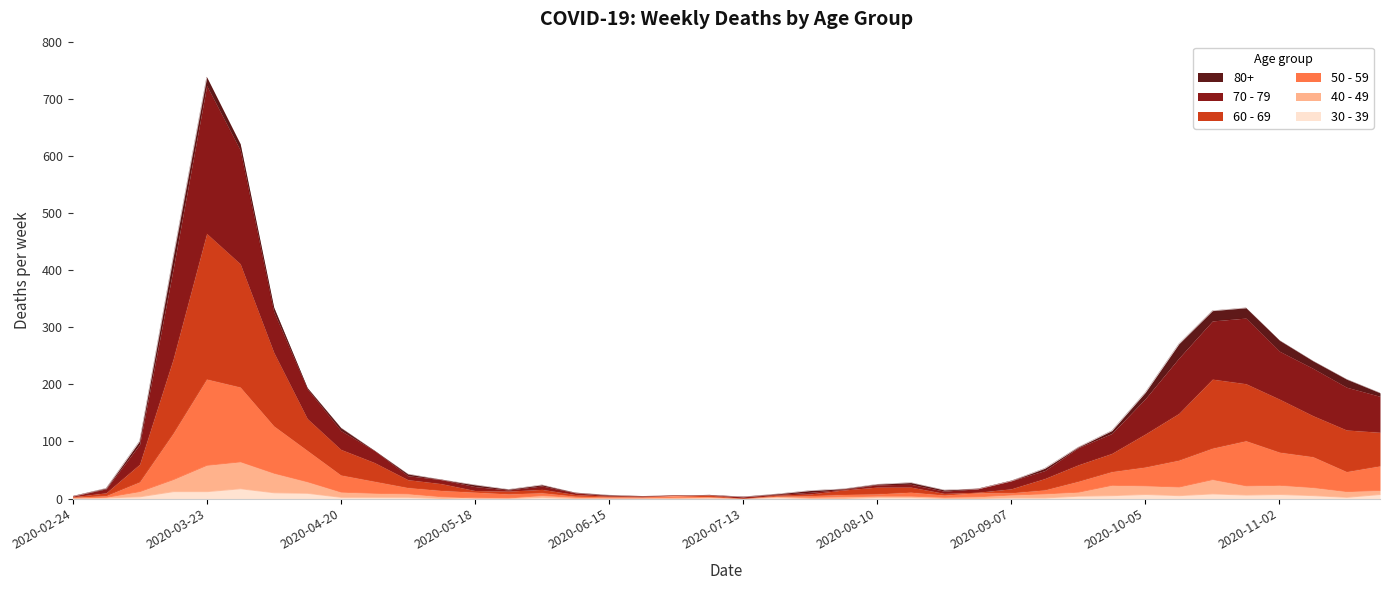

What position from the right is 2020-08-24?

14